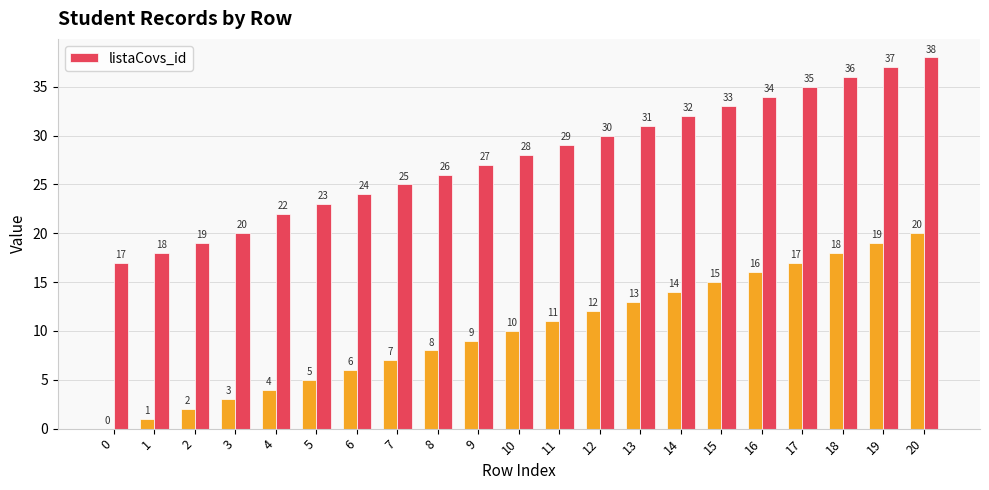

At which label does the data first exceed 28?

11